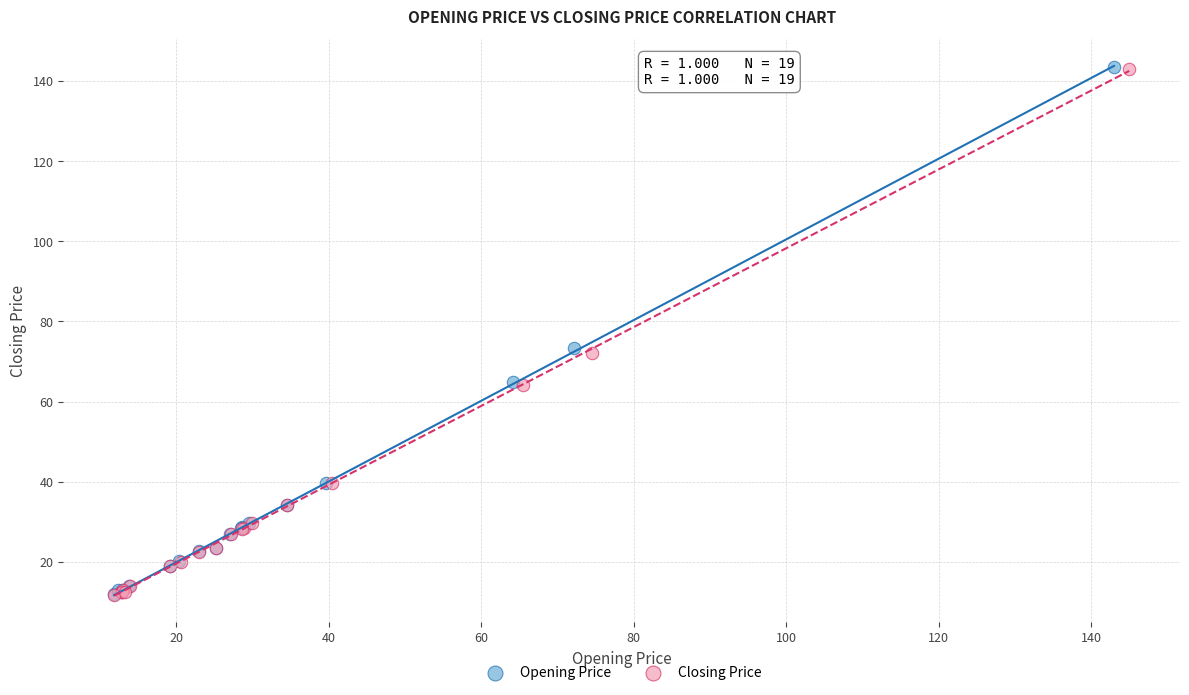

Which series has the widest spread of Y values?

Opening Price